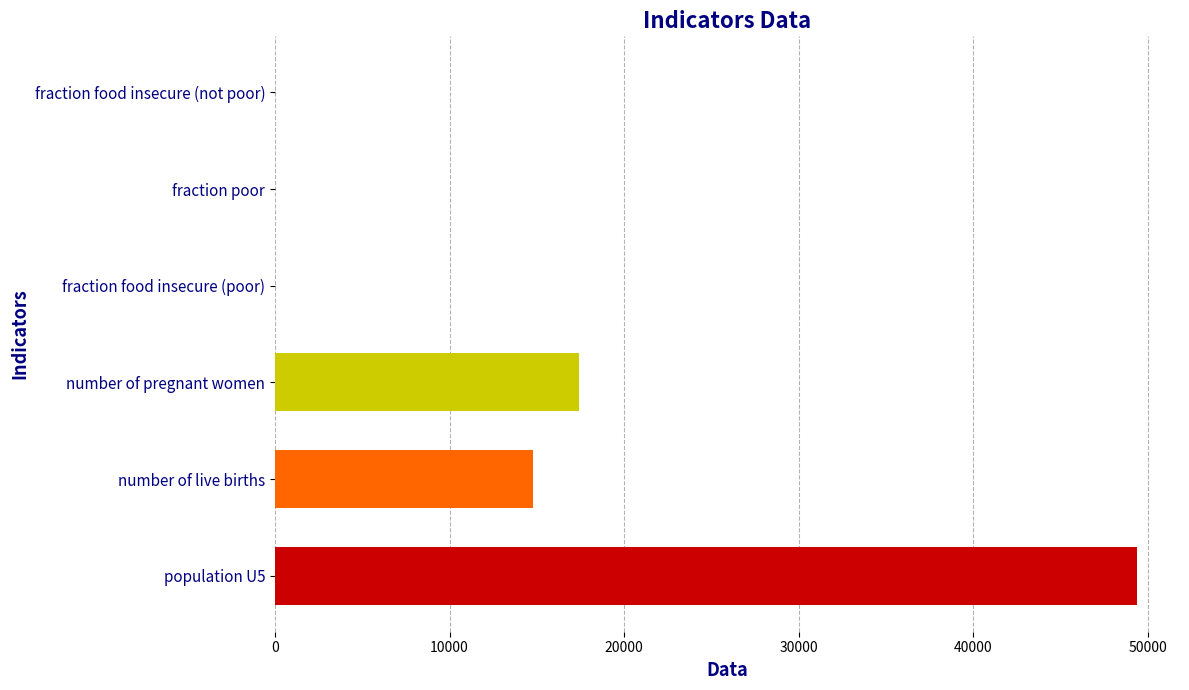

At which label is the value closest to 24684?

number of pregnant women